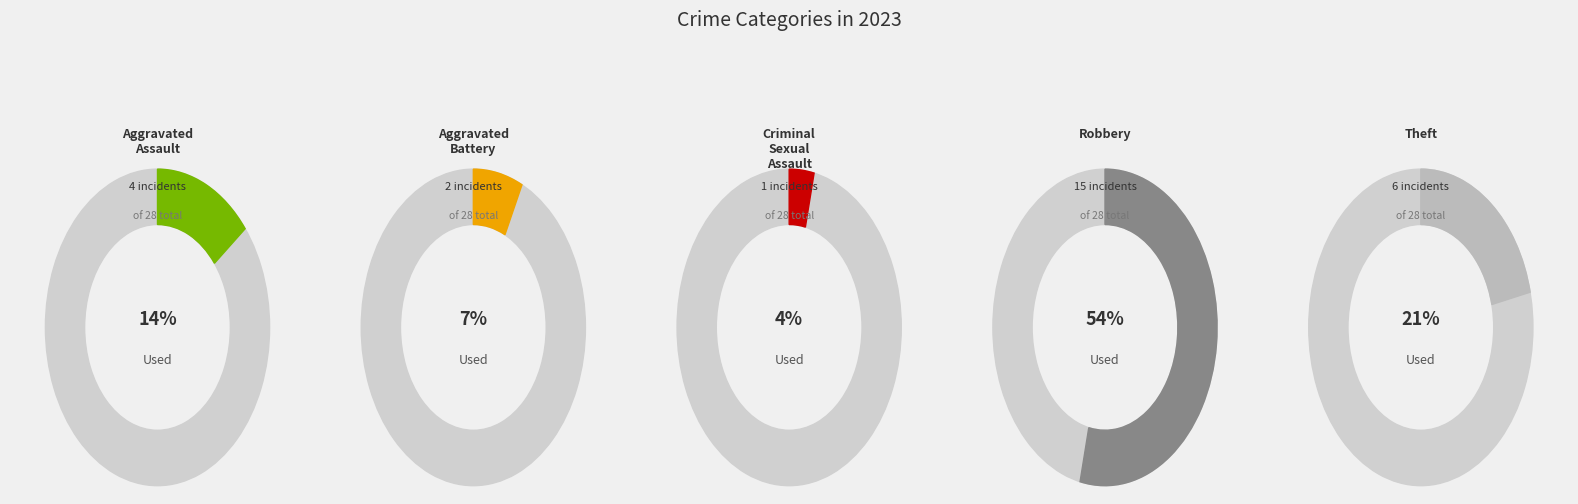

The Criminal Sexual Assault slice represents 4% of the pie. True or false?

True